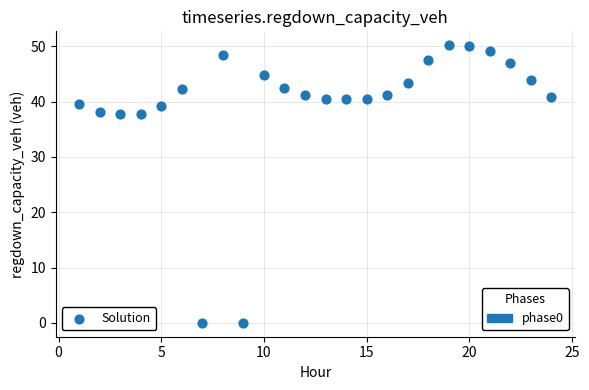

What is the range of Y values (max minus min)?

50.2